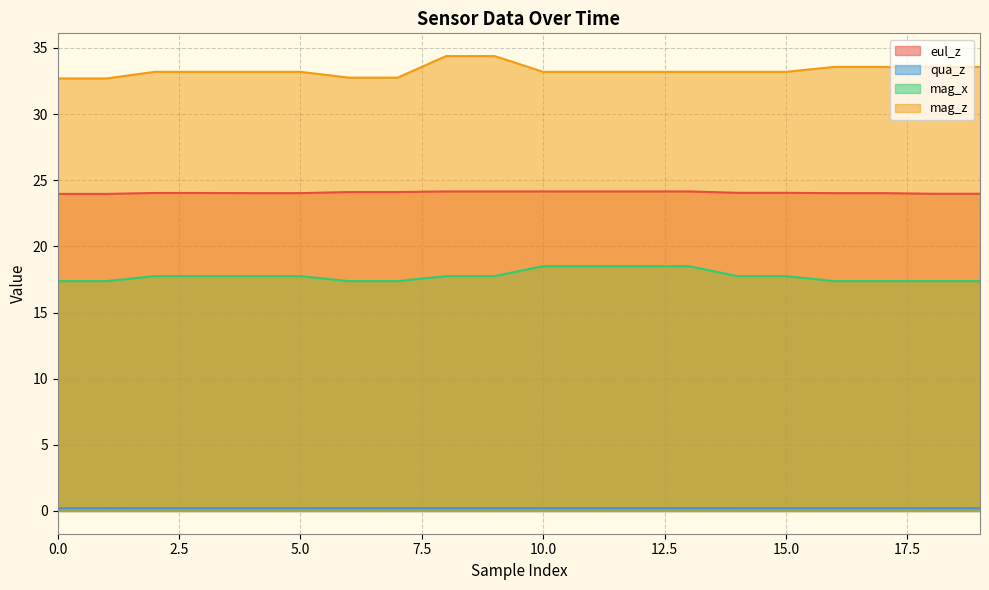

How many data points in mag_z are less than 33?

4